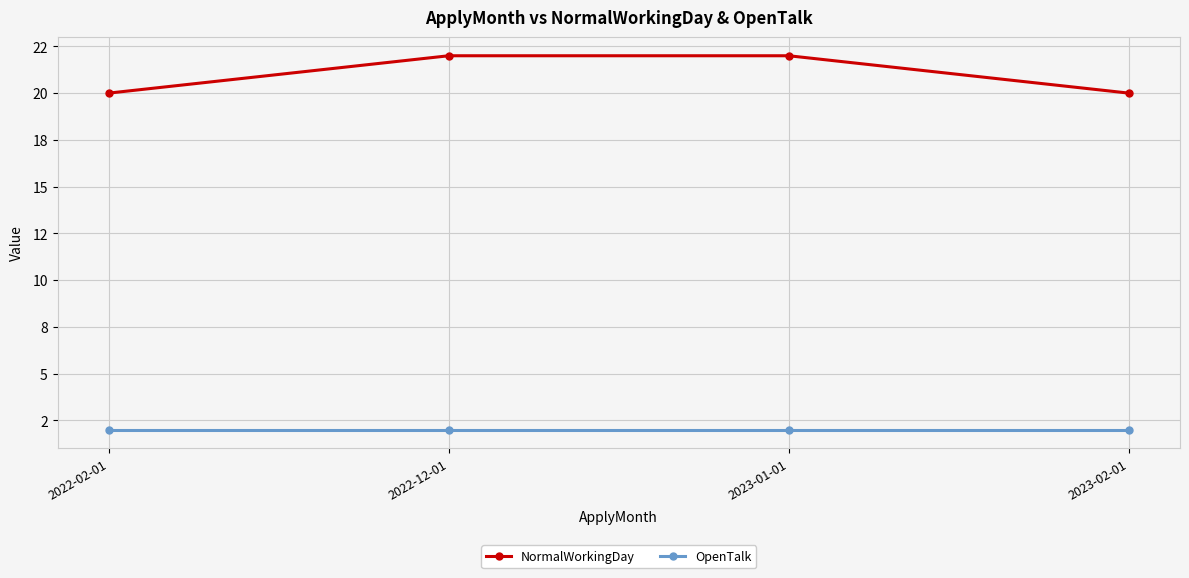

Is this an area chart (filled region under the line)?

No